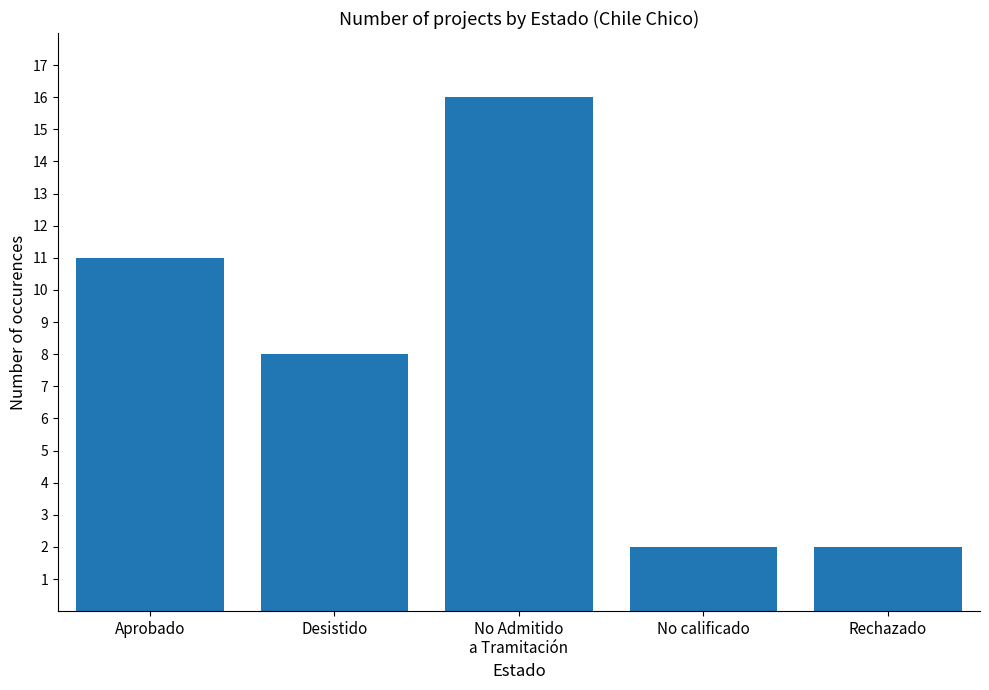

Between Aprobado and Rechazado, which is larger?

Aprobado